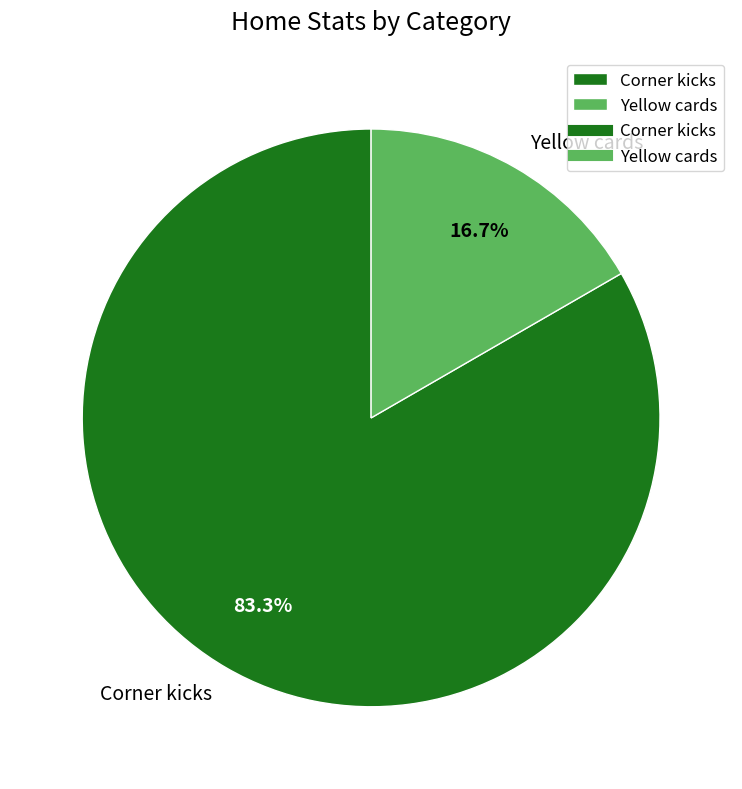

What is the ratio of the value at Corner kicks to the value at Yellow cards?

5.0